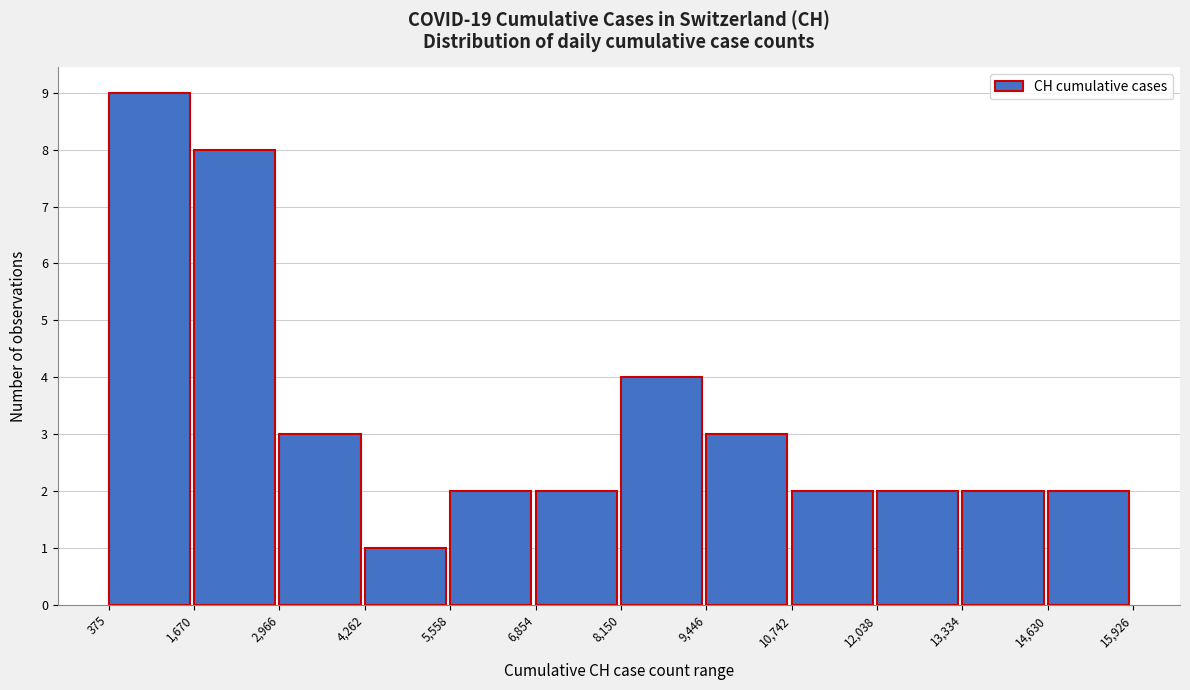

Reading left to right, list every bar in this chart as the range it spans on the x-axis followed by its height. The values are not printed on the chart, so give them approximately, as read against the axis.

375 to 1,670: 9
1,670 to 2,966: 8
2,966 to 4,262: 3
4,262 to 5,558: 1
5,558 to 6,854: 2
6,854 to 8,150: 2
8,150 to 9,446: 4
9,446 to 10,742: 3
10,742 to 12,038: 2
12,038 to 13,334: 2
13,334 to 14,630: 2
14,630 to 15,926: 2